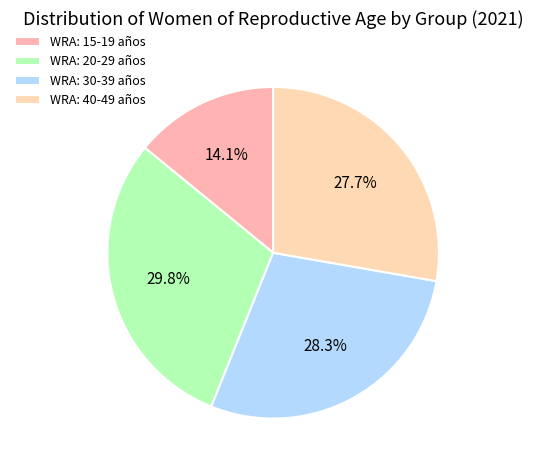

Count the number of slices in the pie.

4